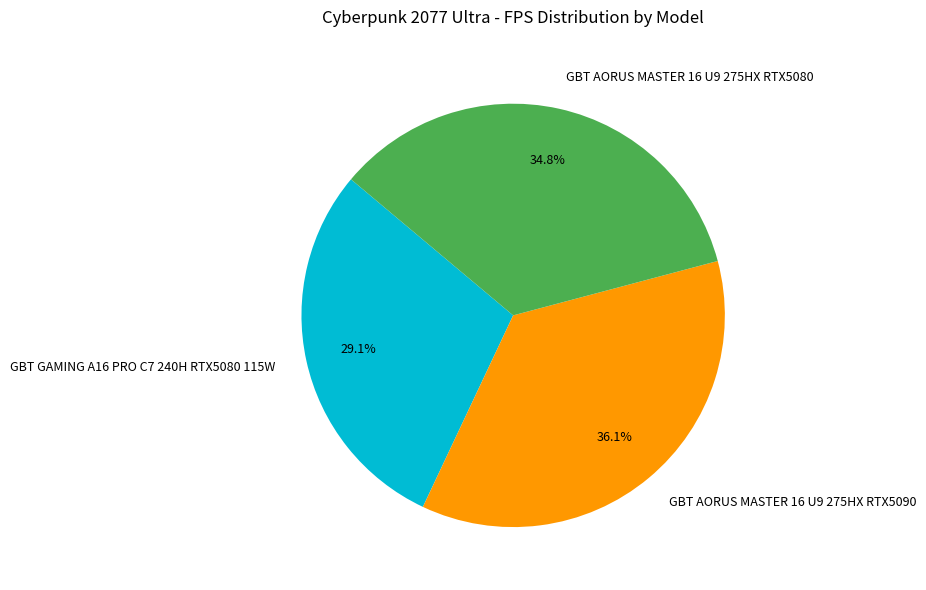

To the nearest percent, what is the difference between the largest and smallest slice percentages?

7%